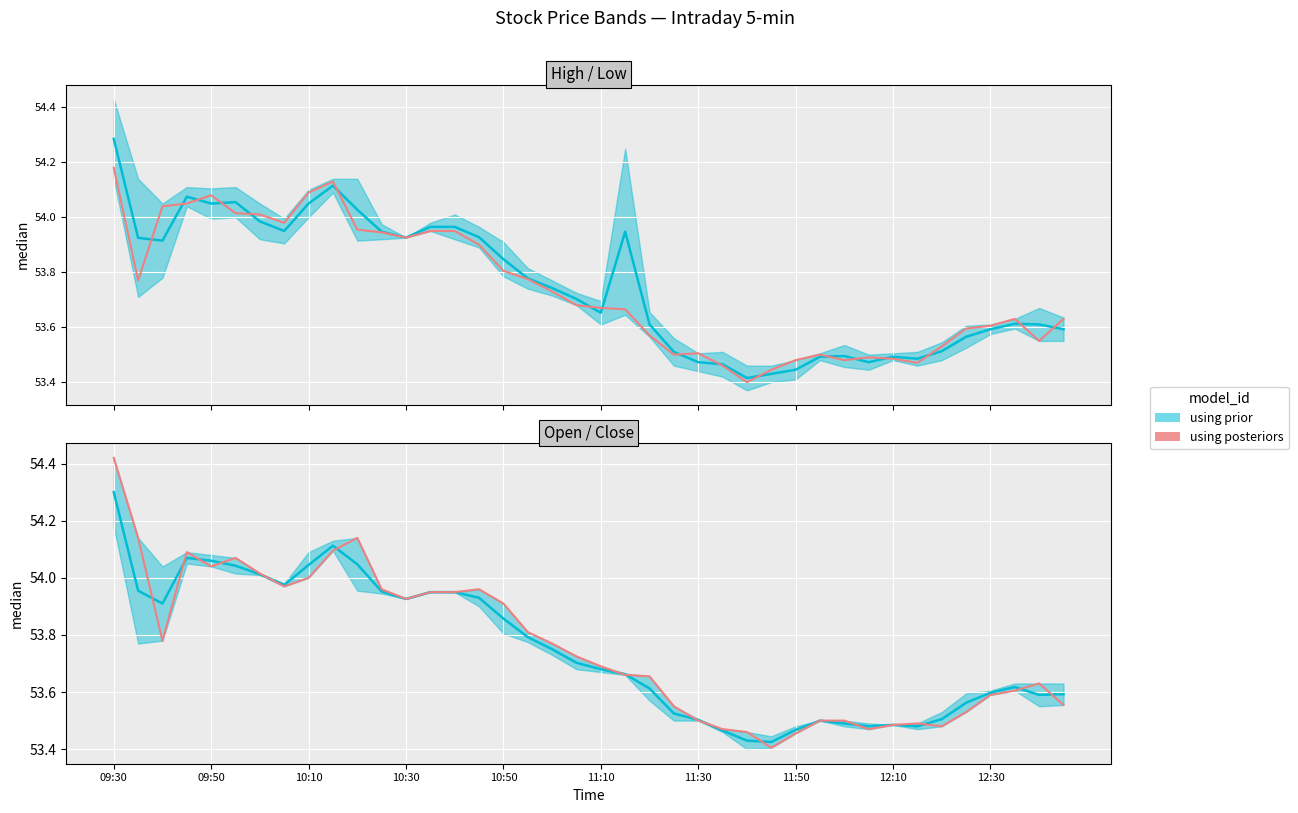

What value does the Close series have at 11:10?

53.7